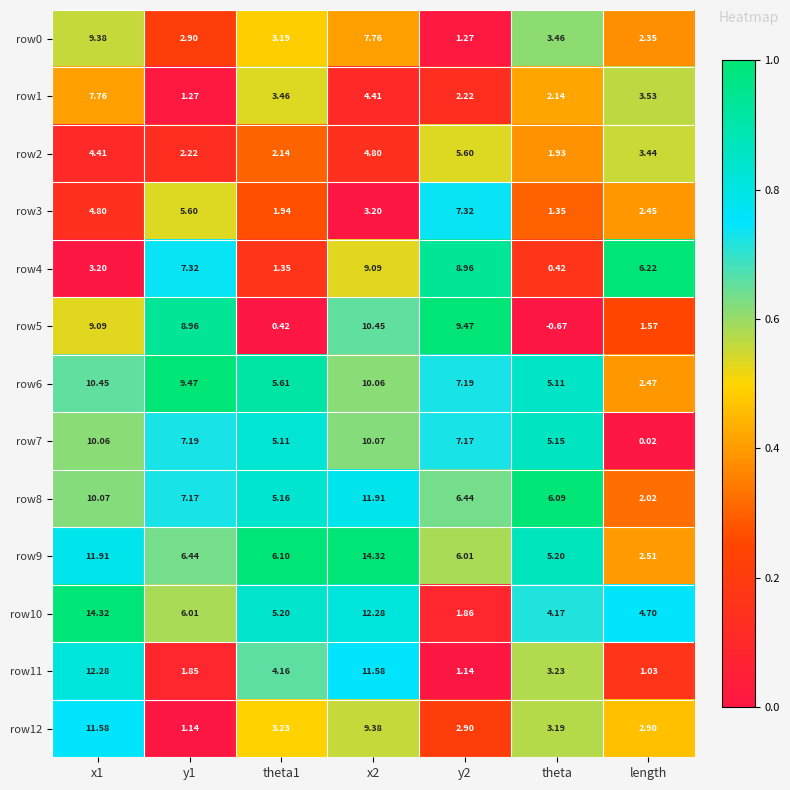

Which series has the widest spread of values?

row10